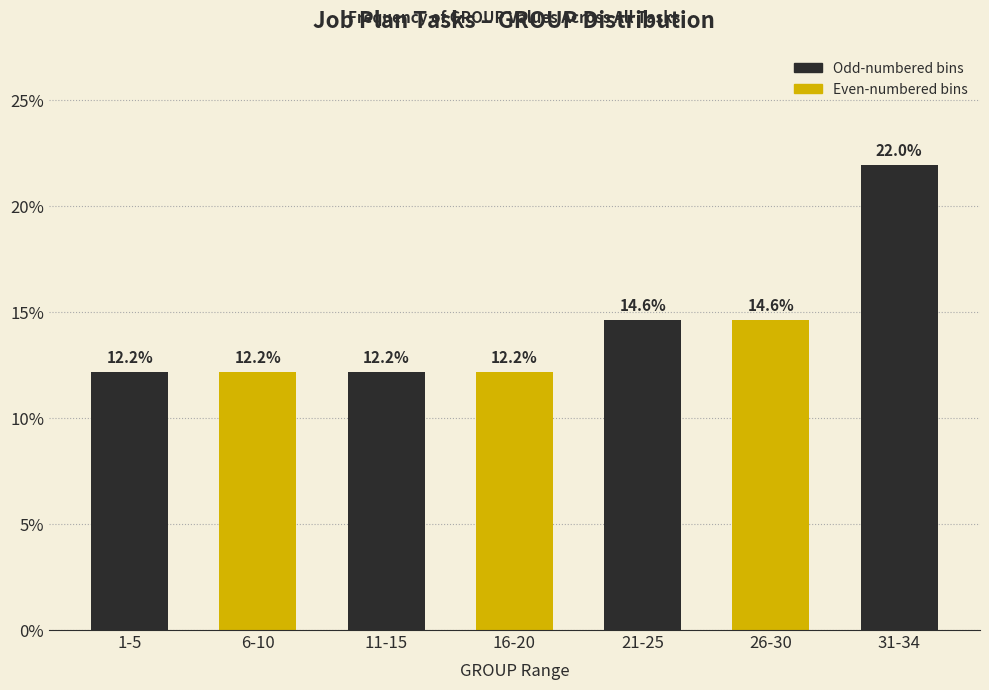

Reading left to right, list all the values displayed in this chart.

1-5=12.2	6-10=12.2	11-15=12.2	16-20=12.2	21-25=14.6	26-30=14.6	31-34=22.0